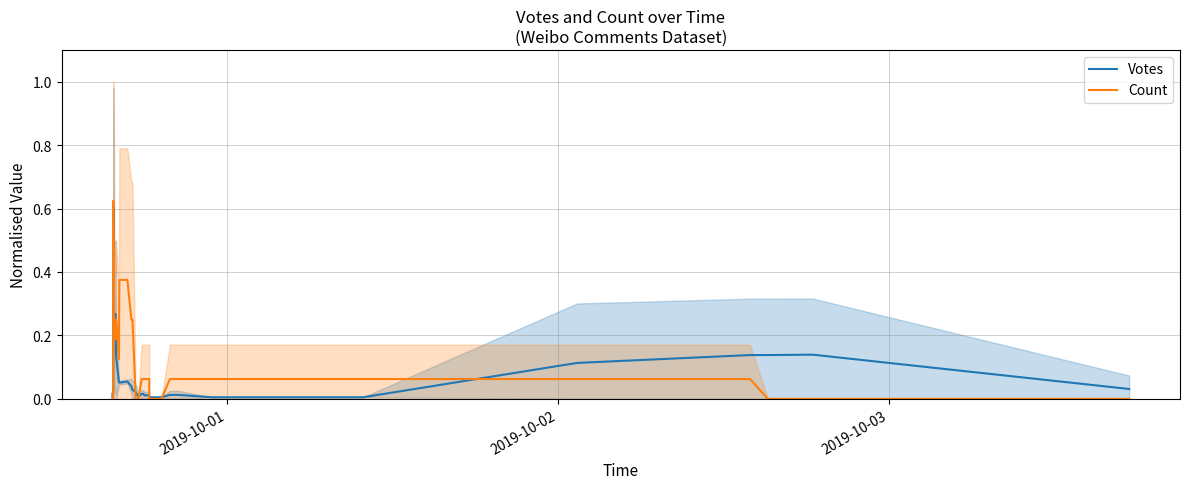

How many times do Count and Votes cross each other?

8